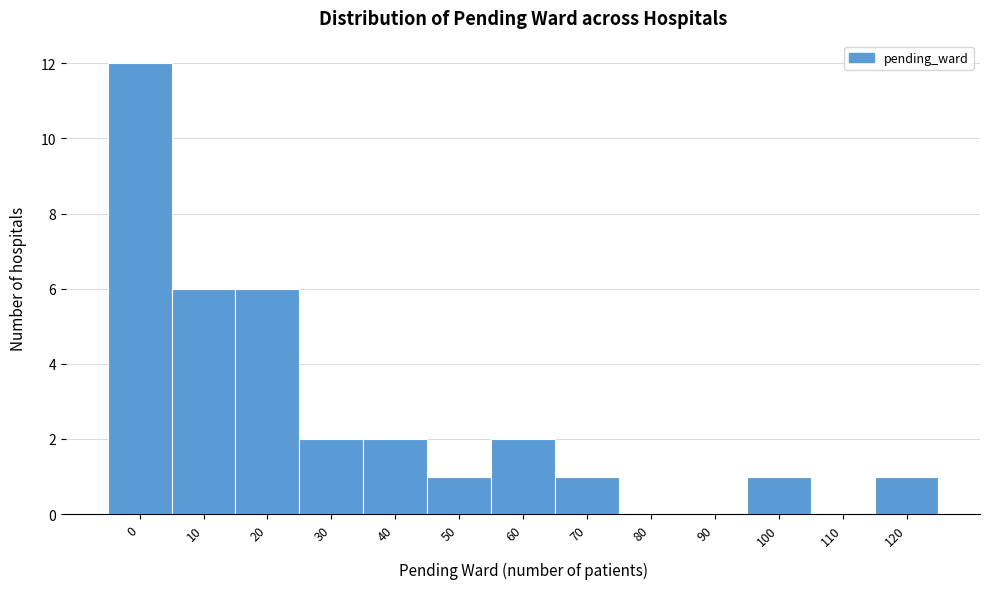

Reading left to right, transcribe all the data shown in this chart.

0=12	10=6	20=6	30=2	40=2	50=1	60=2	70=1	80=0	90=0	100=1	110=0	120=1